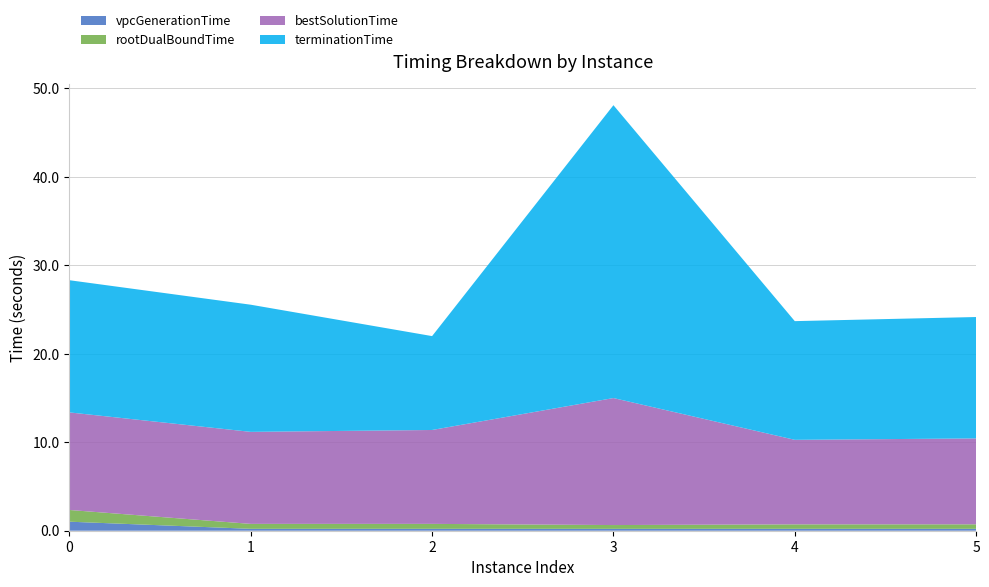

Reading left to right, list all the values displayed in this chart.

vpcGenerationTime: 1.0	0.2	0.2	0.2	0.2	0.2
rootDualBoundTime: 1.3	0.6	0.6	0.4	0.5	0.5
bestSolutionTime: 11.0	10.4	10.6	14.4	9.6	9.7
terminationTime: 14.9	14.4	10.6	33.1	13.4	13.7